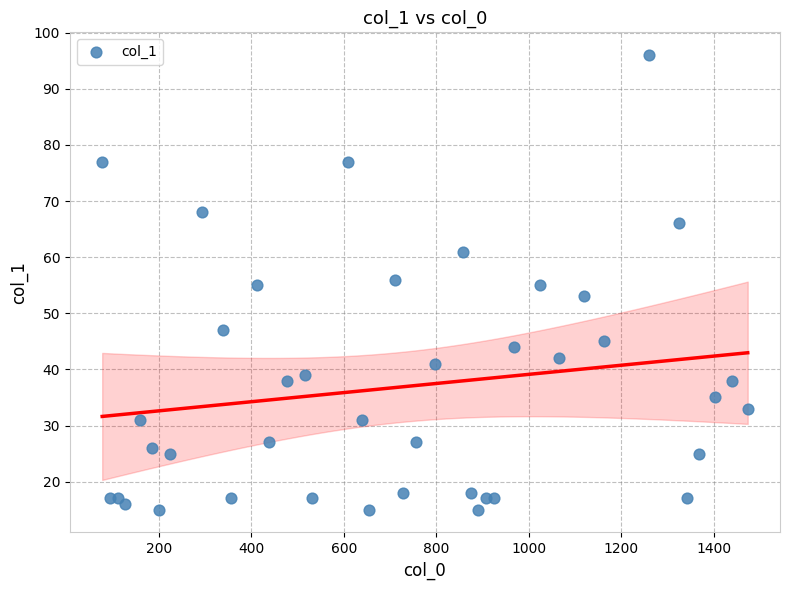

What is the range of Y values (max minus min)?

81